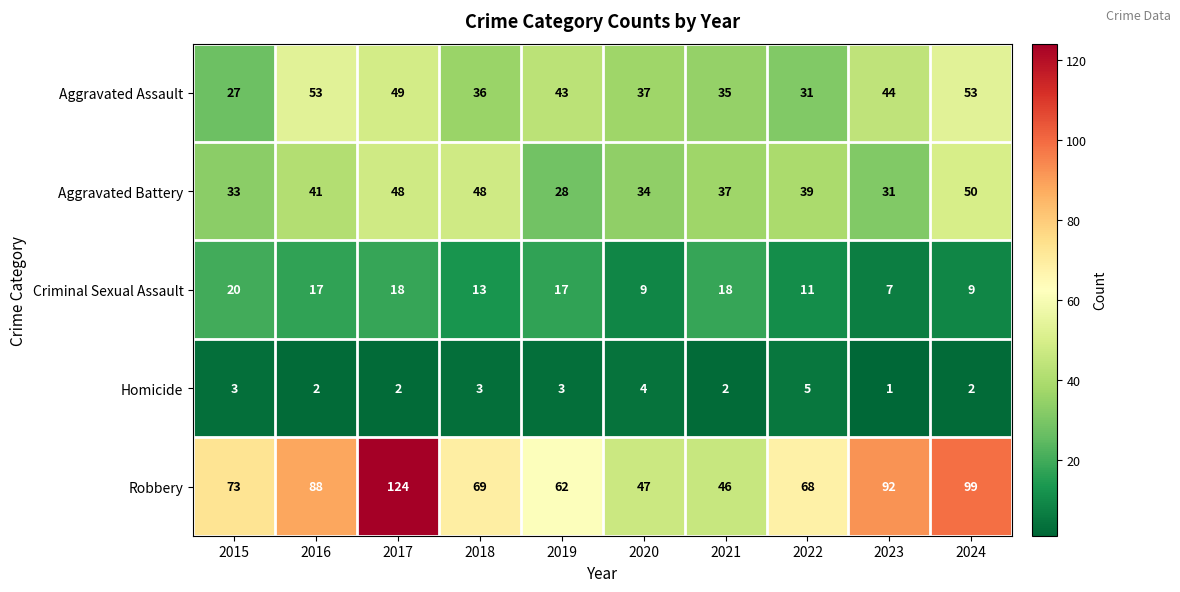

At how many categories does at least one series exceed 43?

10